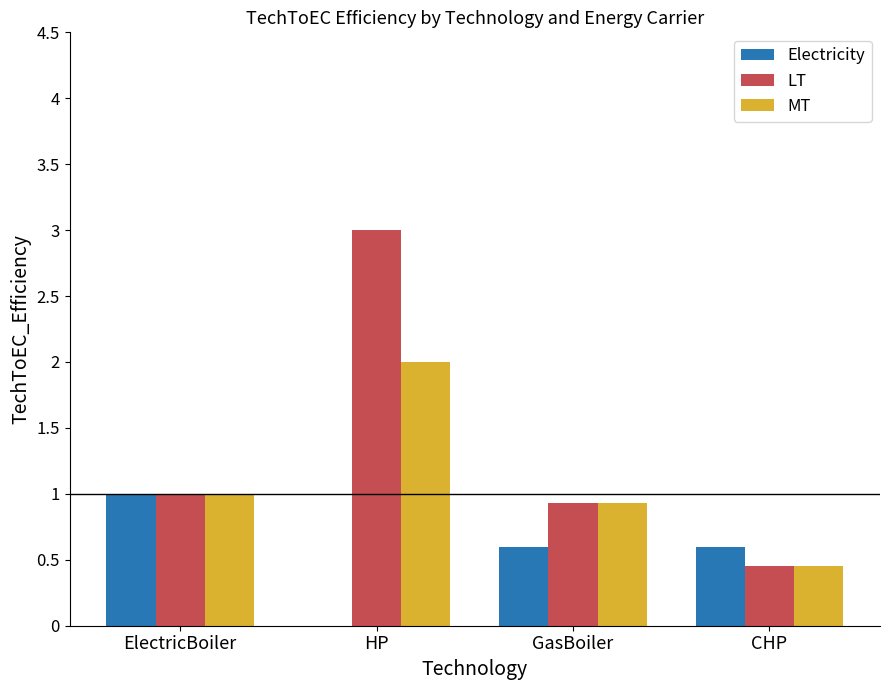

At which label is MT closest to 1?

ElectricBoiler